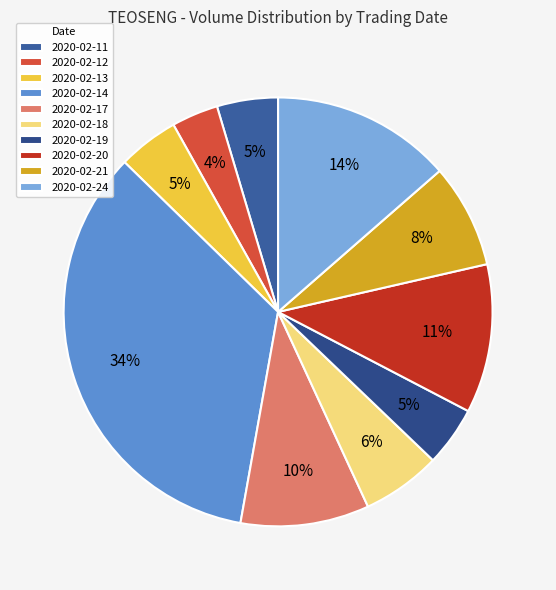

Between 2020-02-24 and 2020-02-18, which is larger?

2020-02-24